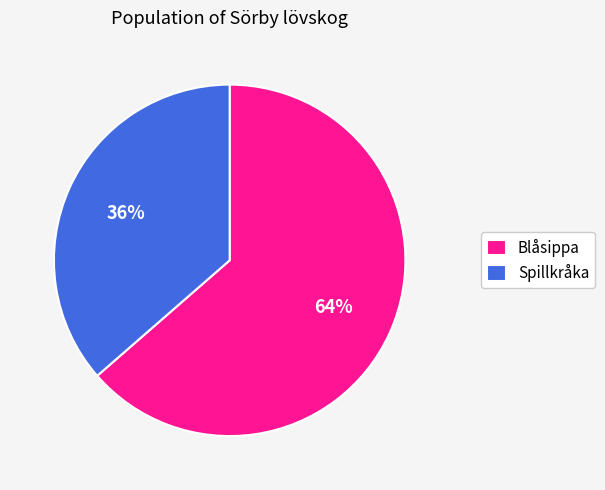

Is it true that Blåsippa is 64% of the pie?

True